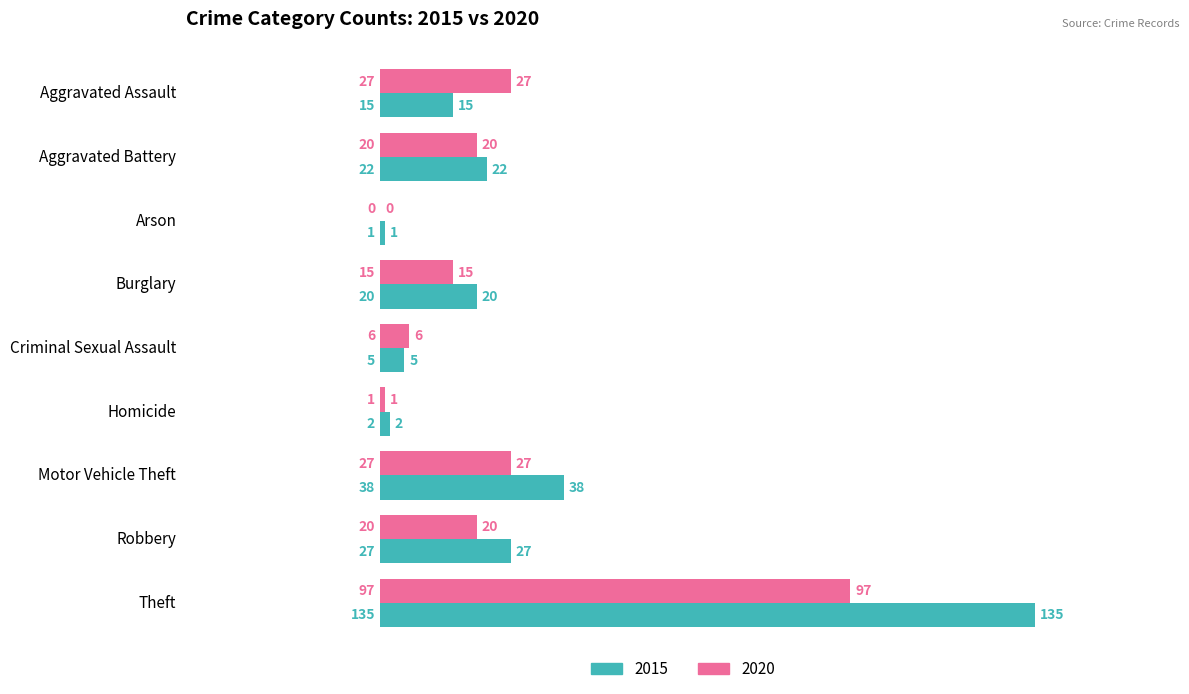

Between Aggravated Assault and Arson, which series saw the biggest shift?

2020